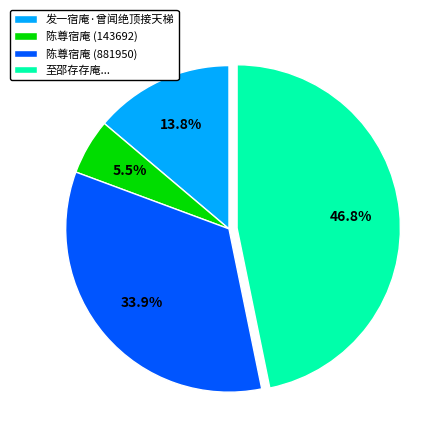

Is the sum of 陈尊宿庵 (143692) and 至邵存存庵... greater than half?

Yes